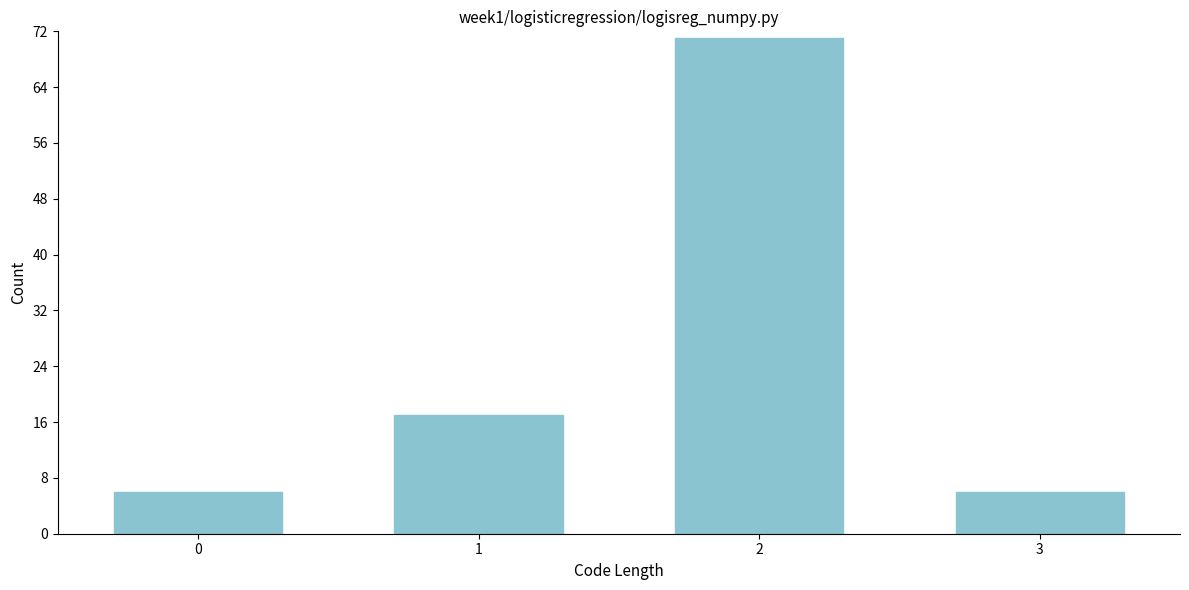

How tall is the bar that spans 1.5 to 2.5 on the x-axis? The values are not printed on the chart, so give them approximately, as read against the axis.

71